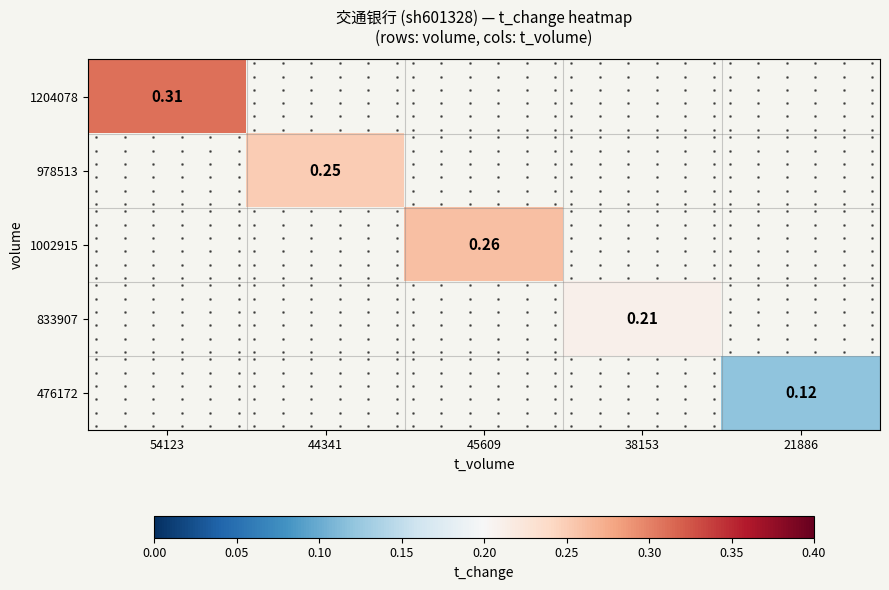

How many distinct data groups are displayed?

5